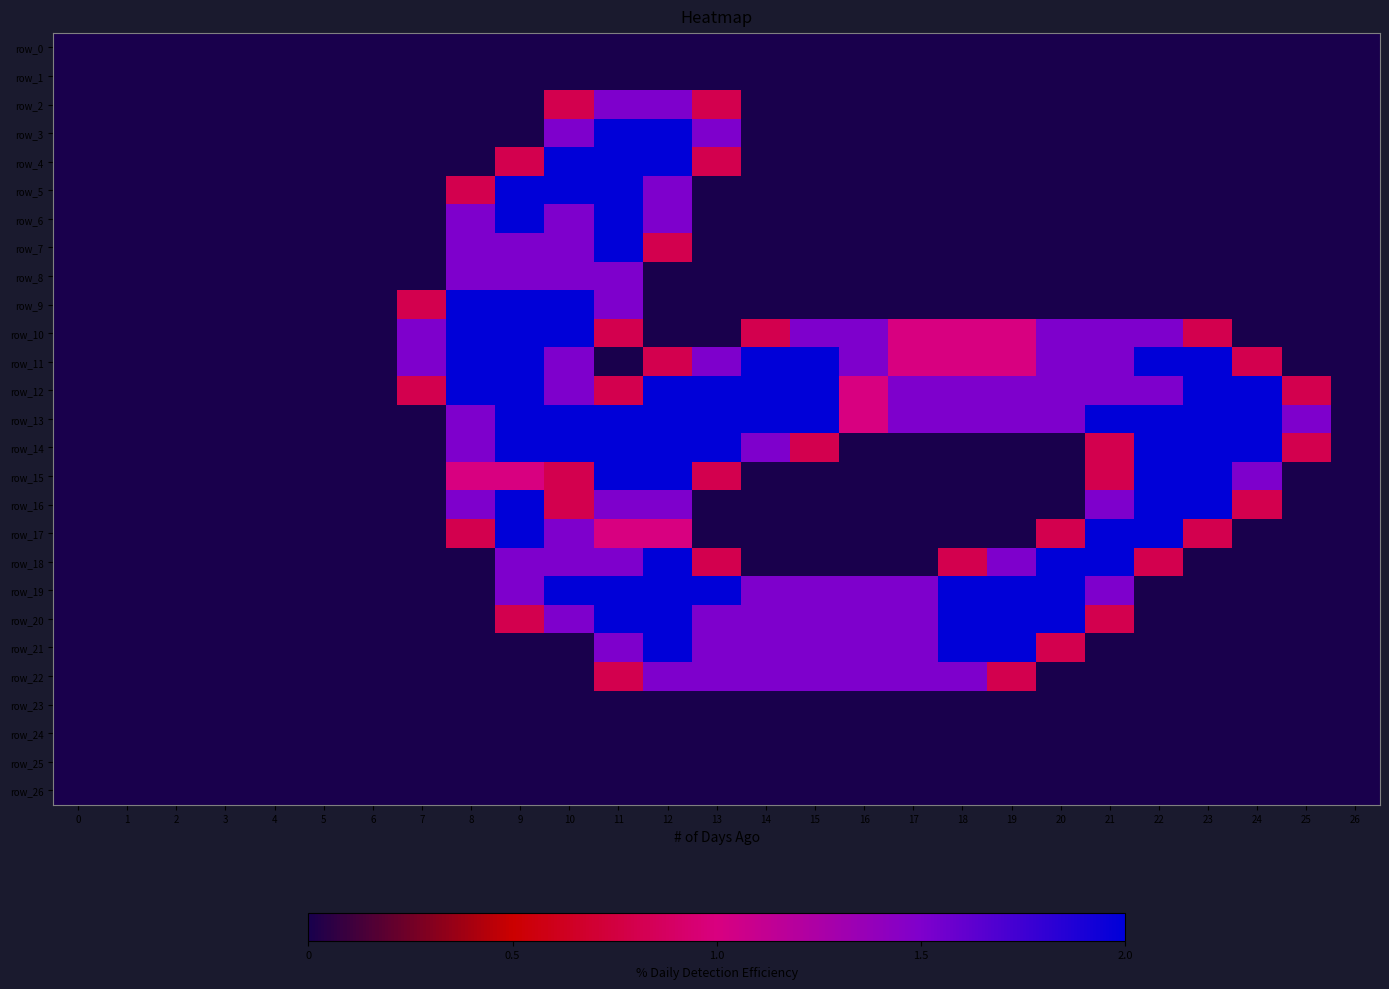

At which category is the sum across all series the highest?

11